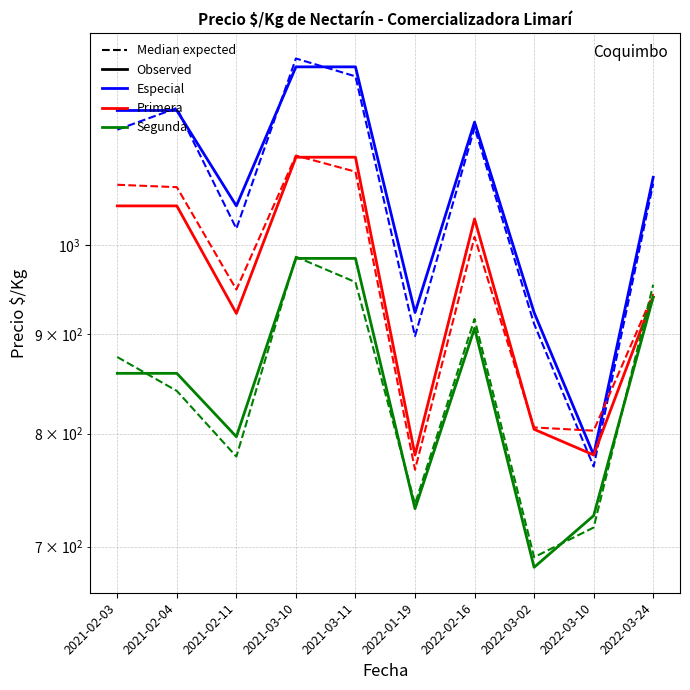

How many values in the Precio $/Kg - Segunda (expected) series are below 875?

5